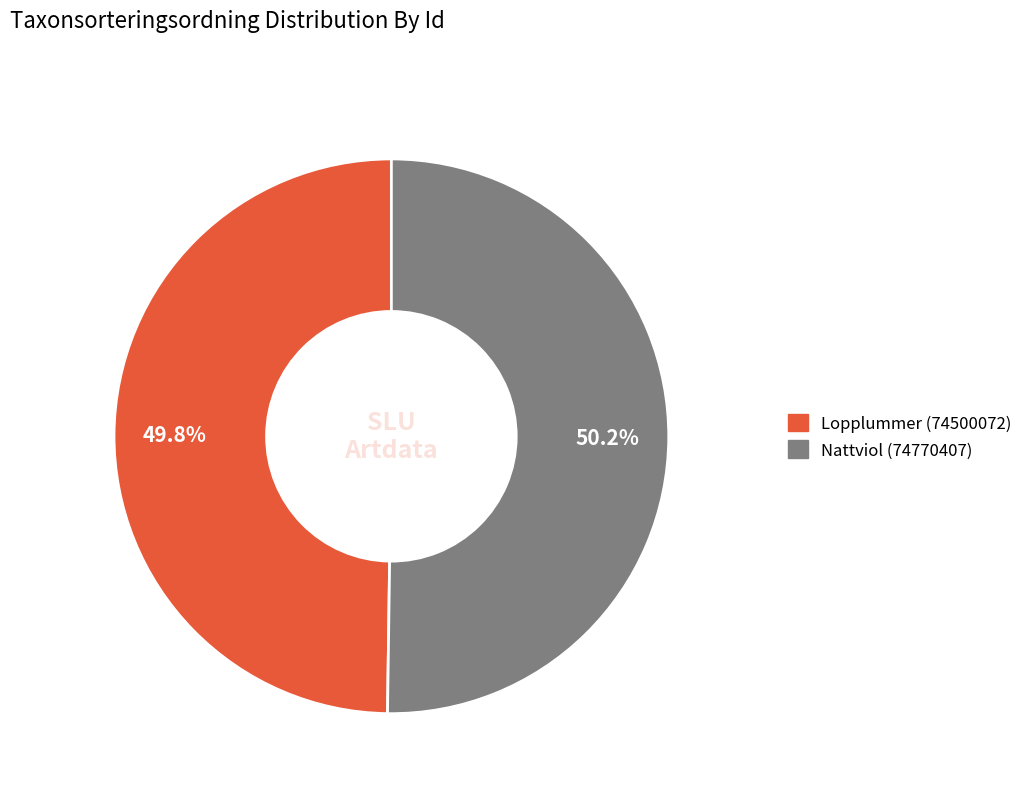

To the nearest percent, what portion does Lopplummer (74500072) represent?

50%